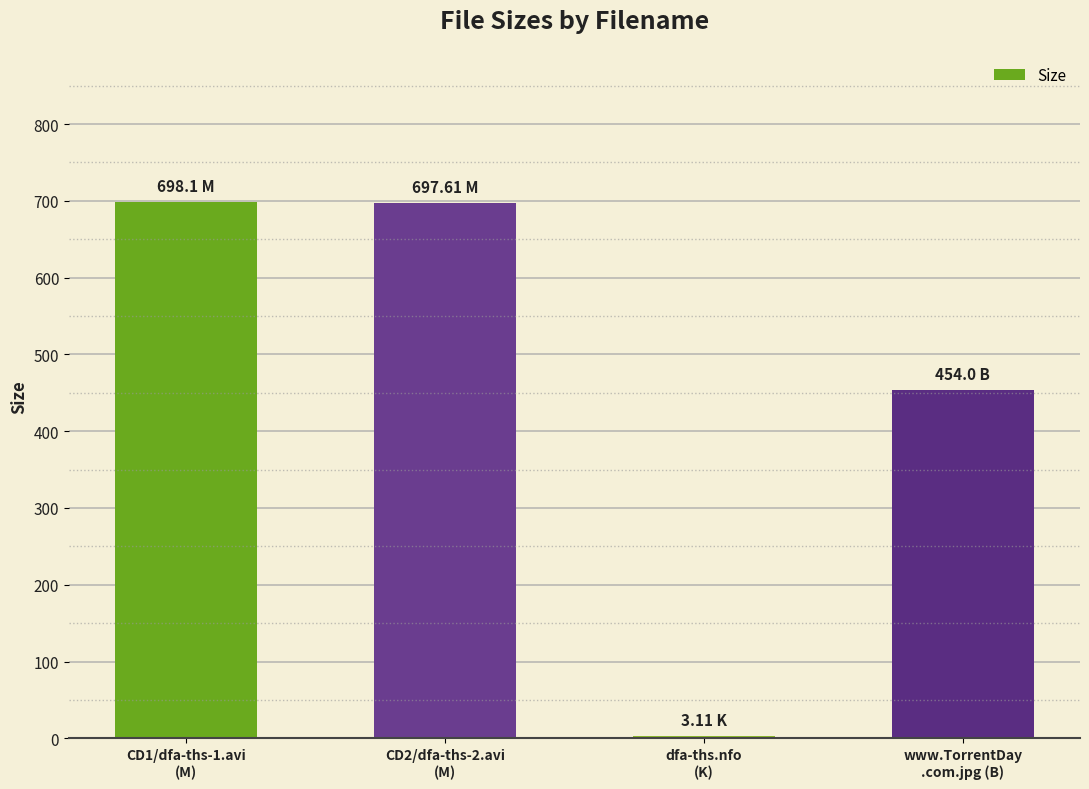

True or false: the data shows 1090.1 at CD1/dfa-ths-1.avi
(M).

False